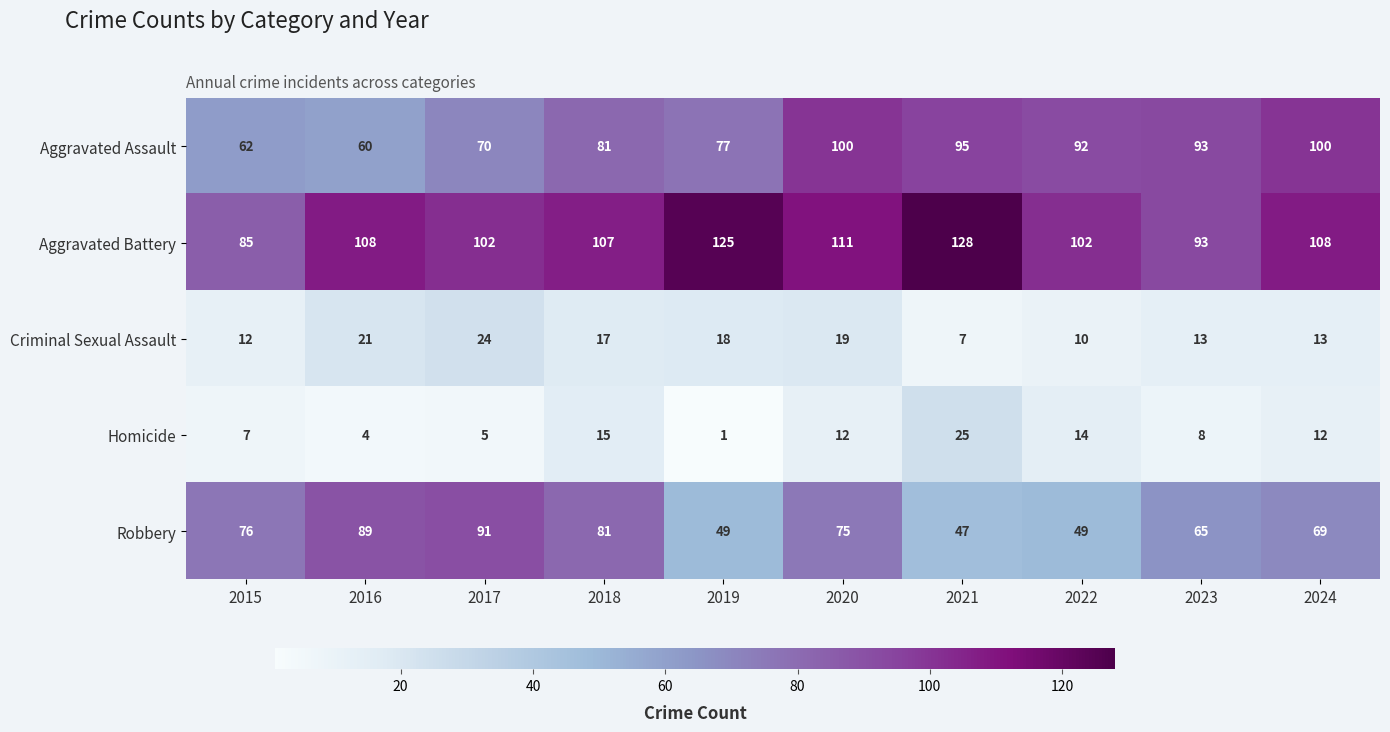

What is the maximum value shown in the chart?

128